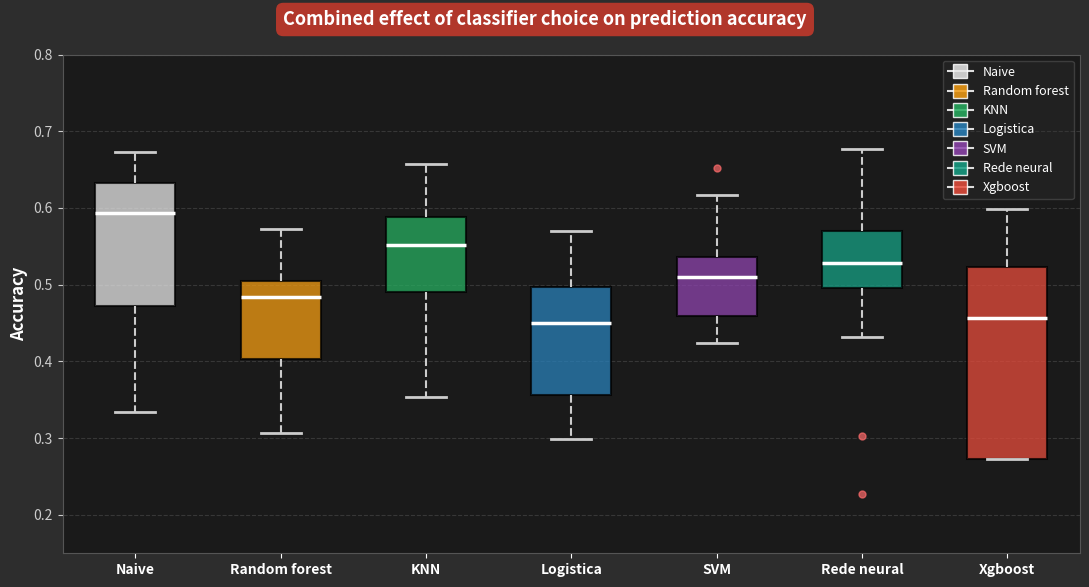

Reading left to right, read every box against the y-axis: the position of its median line, the range the box covers, and the ends of its whiskers. The values are not printed on the chart, so give them approximately, as read against the axis.

Naive: median 0.59, box 0.47 to 0.63, whiskers 0.33 to 0.67
Random forest: median 0.48, box 0.40 to 0.51, whiskers 0.31 to 0.57
KNN: median 0.55, box 0.49 to 0.59, whiskers 0.35 to 0.66
Logistica: median 0.45, box 0.36 to 0.50, whiskers 0.30 to 0.57
SVM: median 0.51, box 0.46 to 0.54, whiskers 0.42 to 0.62
Rede neural: median 0.53, box 0.50 to 0.57, whiskers 0.43 to 0.68
Xgboost: median 0.46, box 0.27 to 0.52, whiskers 0.27 to 0.60